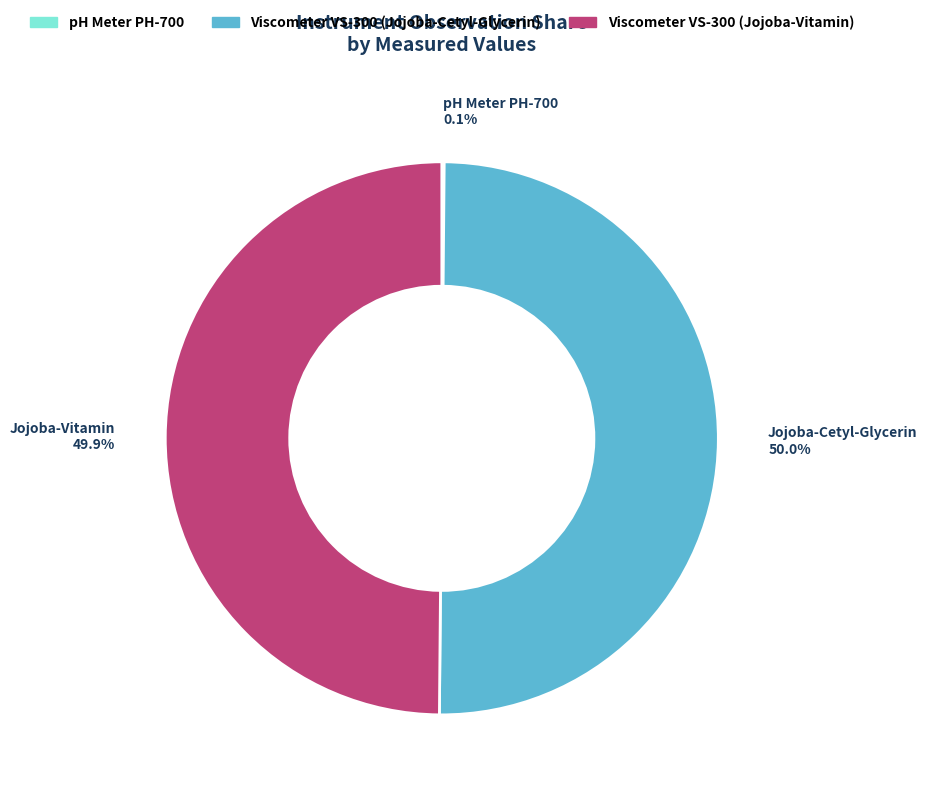

What percentage is NOT represented by Viscometer VS-300 (Jojoba-Vitamin)?

50.1%